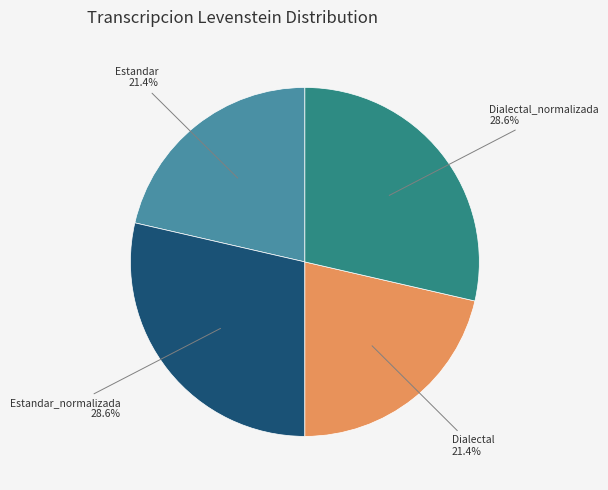

Approximately how many times larger is the value at Dialectal_normalizada compared to Dialectal?

1.3